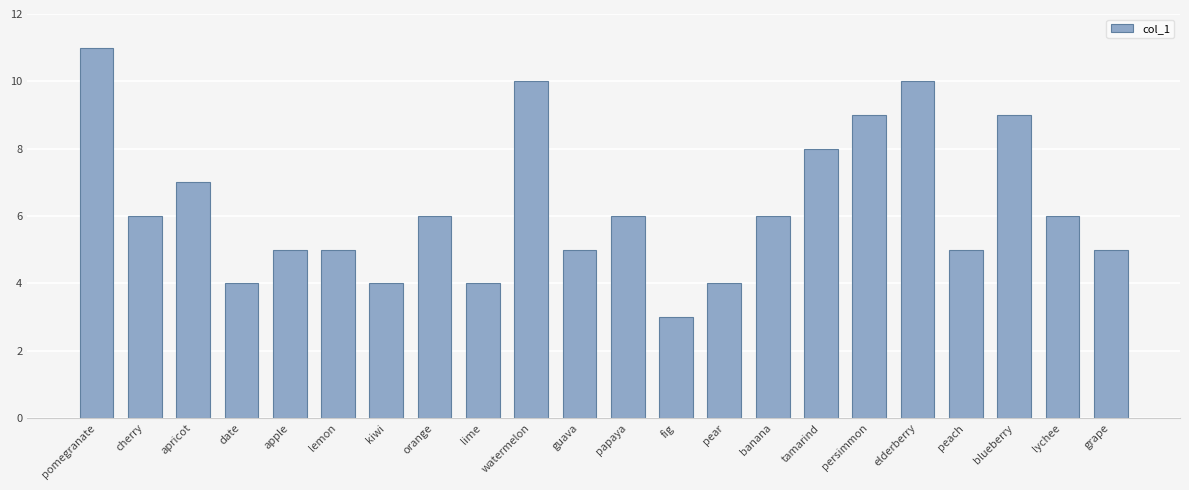

What is the value of the 19th bar from the left?

5